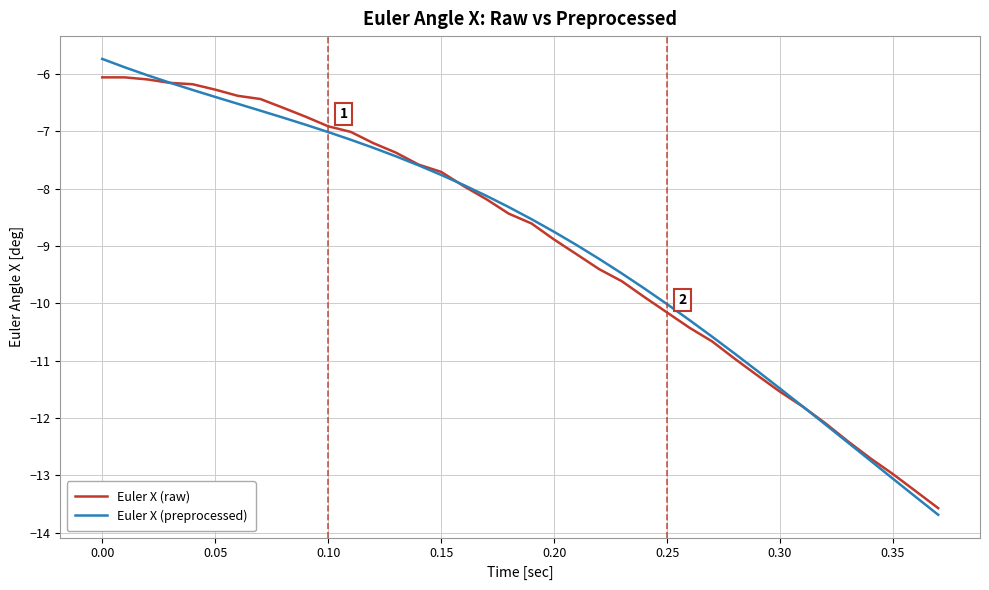

Which series has the widest spread of values?

Euler X (preprocessed)